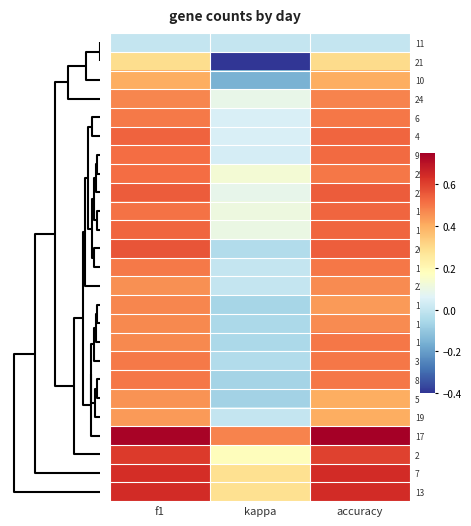

Reading left to right, list all the values displayed in this chart.

11: f1=0.0	kappa=0.0	accuracy=0.0
21: f1=0.3	kappa=-0.4	accuracy=0.3
10: f1=0.4	kappa=-0.2	accuracy=0.4
24: f1=0.5	kappa=0.1	accuracy=0.5
6: f1=0.5	kappa=0.0	accuracy=0.5
4: f1=0.5	kappa=0.0	accuracy=0.5
9: f1=0.5	kappa=0.0	accuracy=0.5
25: f1=0.5	kappa=0.1	accuracy=0.5
23: f1=0.5	kappa=0.1	accuracy=0.5
14: f1=0.5	kappa=0.1	accuracy=0.5
15: f1=0.5	kappa=0.1	accuracy=0.5
26: f1=0.6	kappa=-0.0	accuracy=0.5
12: f1=0.5	kappa=0.0	accuracy=0.5
22: f1=0.5	kappa=0.0	accuracy=0.5
1: f1=0.5	kappa=-0.1	accuracy=0.4
16: f1=0.5	kappa=-0.1	accuracy=0.5
18: f1=0.5	kappa=-0.1	accuracy=0.5
3: f1=0.5	kappa=-0.0	accuracy=0.5
8: f1=0.5	kappa=-0.1	accuracy=0.5
5: f1=0.5	kappa=-0.1	accuracy=0.4
19: f1=0.4	kappa=0.0	accuracy=0.4
17: f1=0.7	kappa=0.5	accuracy=0.8
2: f1=0.6	kappa=0.2	accuracy=0.6
7: f1=0.6	kappa=0.3	accuracy=0.6
13: f1=0.6	kappa=0.3	accuracy=0.6